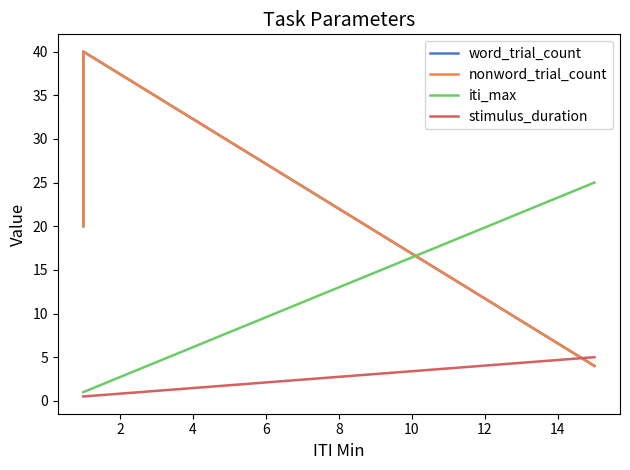

Which series has the widest spread of values?

word_trial_count